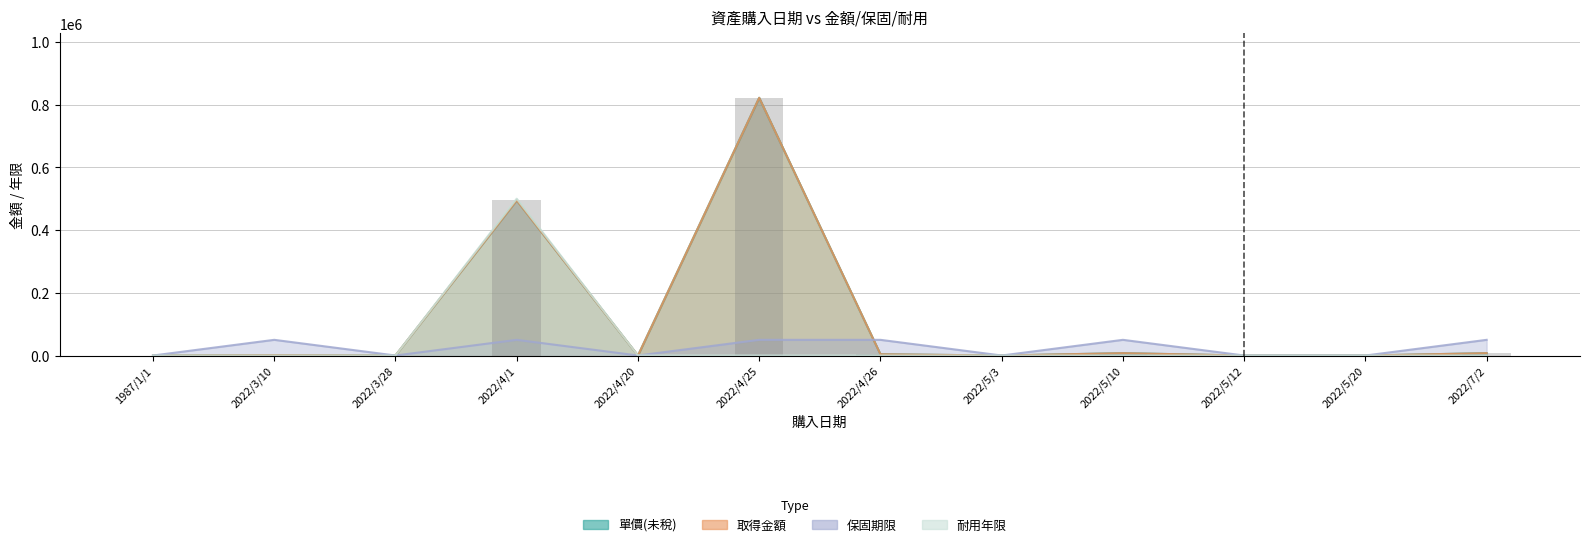

Reading left to right, transcribe all the data shown in this chart.

單價(未稅): 0.0	1155.0	0.0	494550.0	0.0	821625.0	3990.0	0.0	7499.1	0.0	0.0	7499.2
取得金額: 0.0	1155.0	0.0	494550.0	0.0	821625.0	3990.0	0.0	7499.1	0.0	0.0	7499.2
保固期限: 0.0	50000.0	0.0	50000.0	0.0	50000.0	50000.0	0.0	50000.0	0.0	0.0	50000.0
耐用年限: 0.0	0.0	0.0	500000.0	0.0	0.0	0.0	0.0	0.0	0.0	0.0	0.0